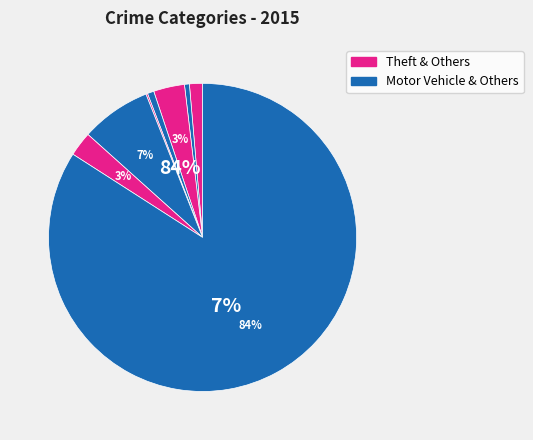

To the nearest percent, what is the difference between the largest and smallest slice percentages?

84%